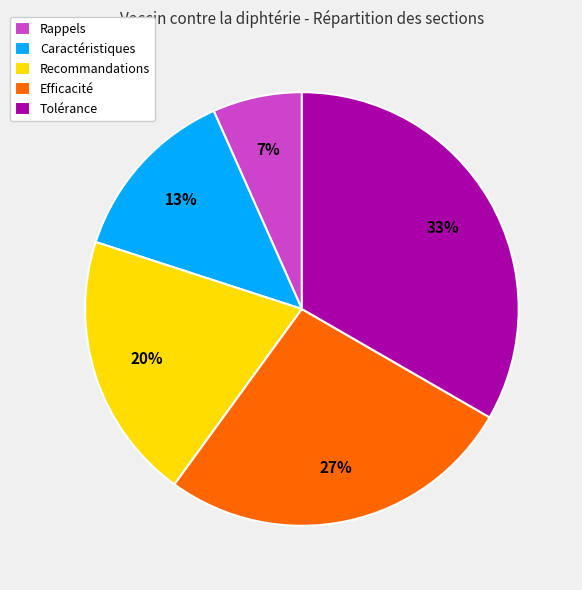

Does Caractéristiques account for over 50% of the chart?

No